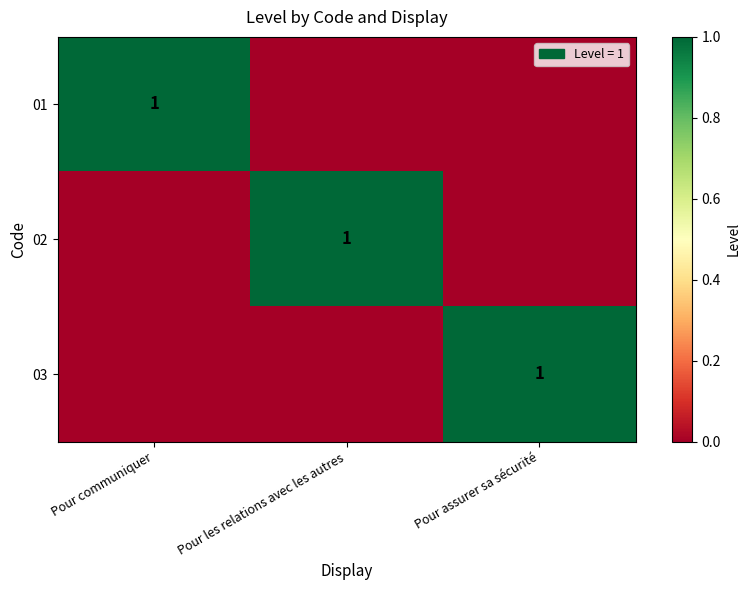

Is it true that 02 equals 1 at Pour les relations avec les autres?

True